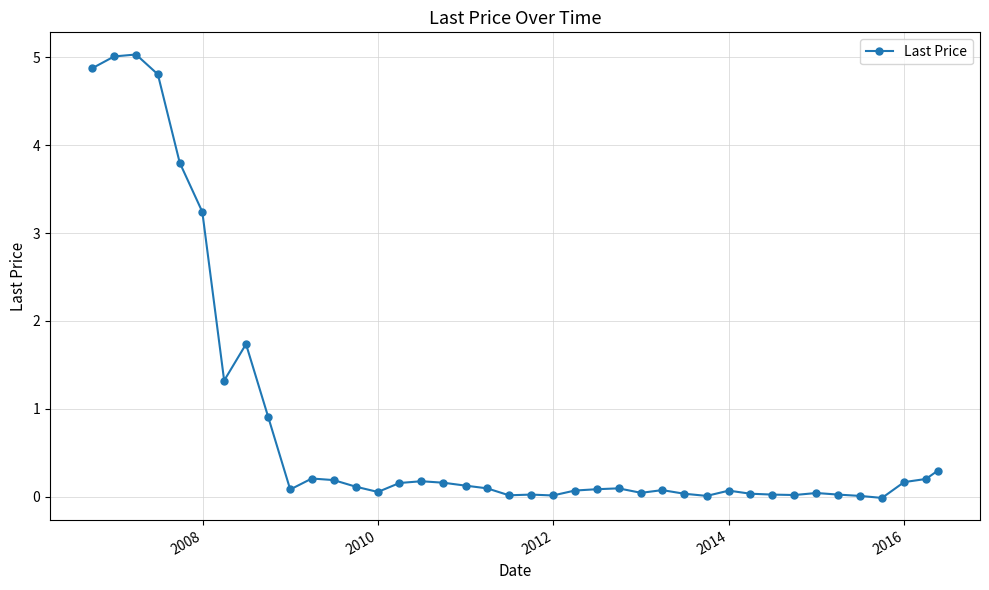

True or false: the data has more than 1 interior local peaks.

True